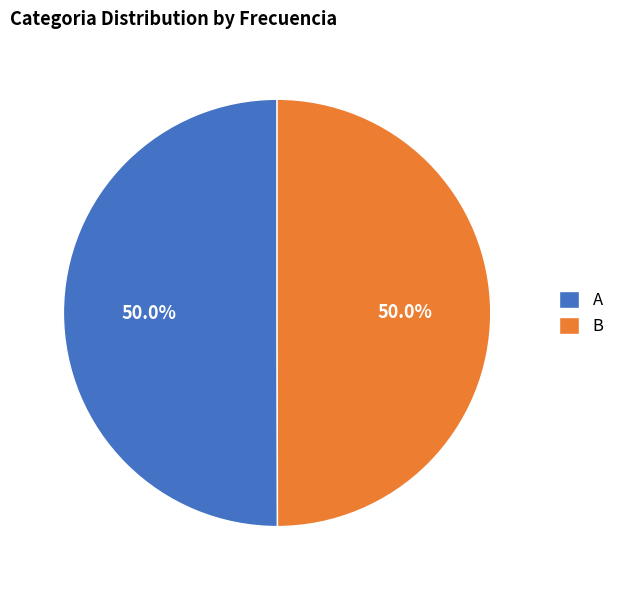

Approximately how many times larger is the value at B compared to A?

1.0